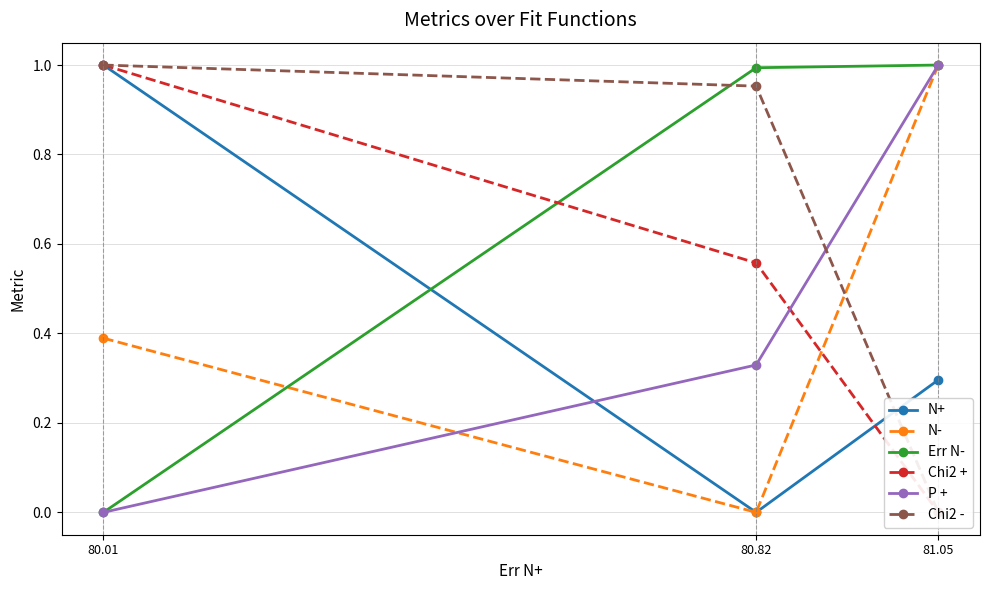

Does the chart display data point markers on the line(s)?

Yes